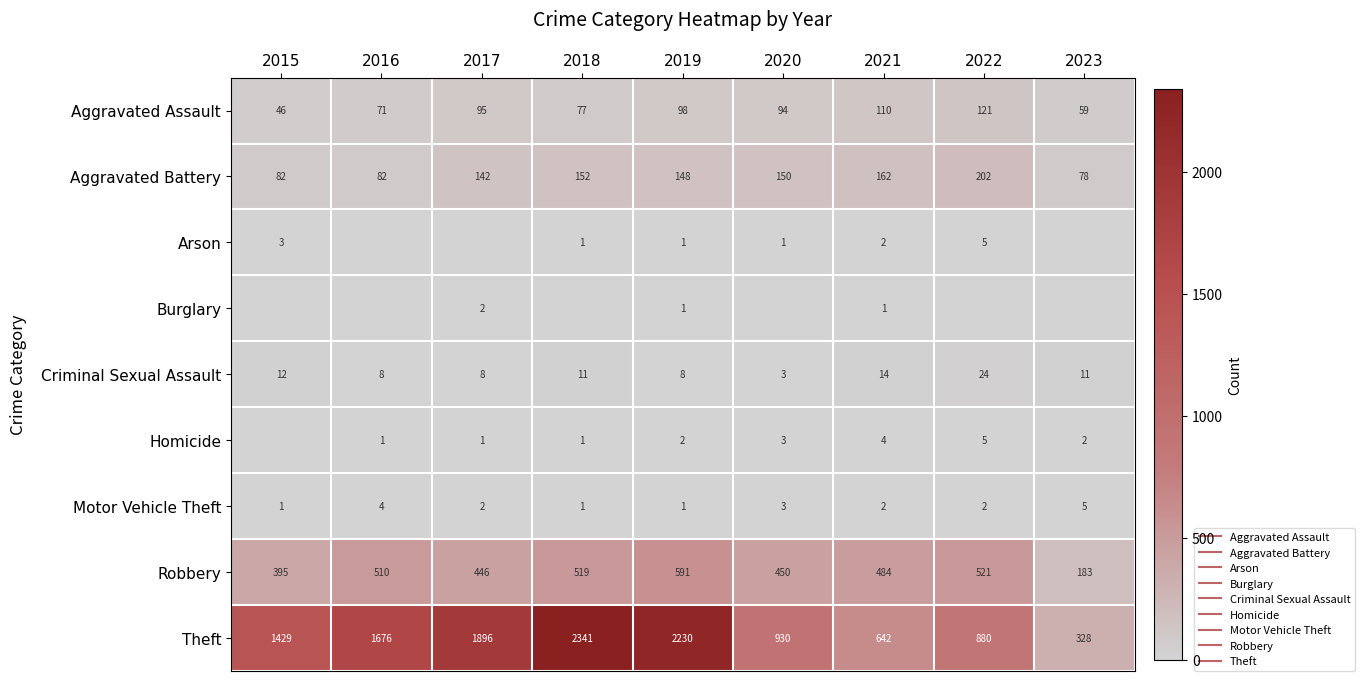

At 2017, list the series in order from largest to smallest.

Theft, Robbery, Aggravated Battery, Aggravated Assault, Criminal Sexual Assault, Burglary, Motor Vehicle Theft, Homicide, Arson